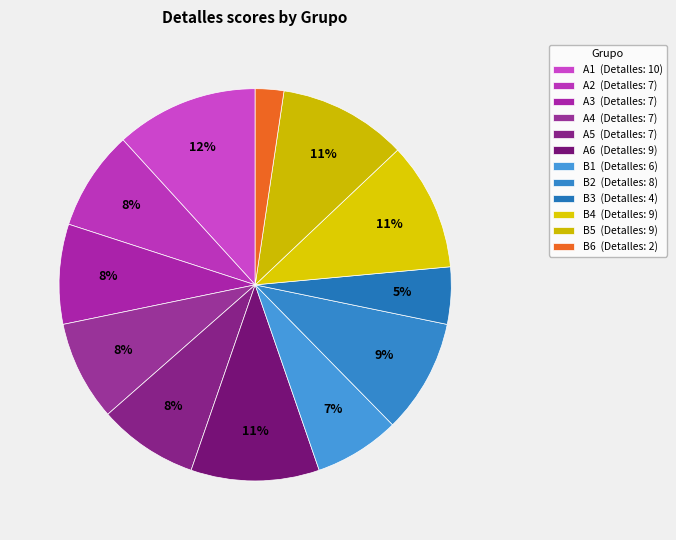

What is the largest slice in the pie chart?

A1